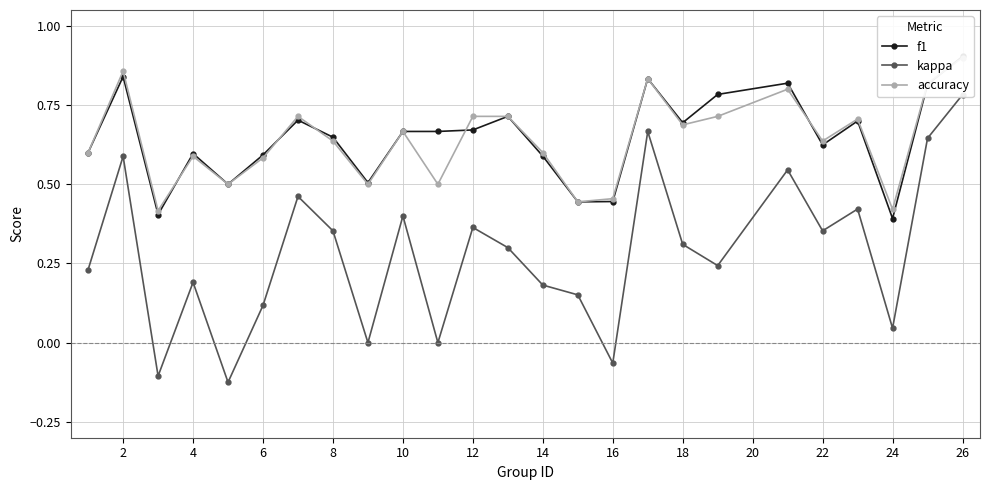

List the series in order of their peak value, lowest first.

kappa, accuracy, f1